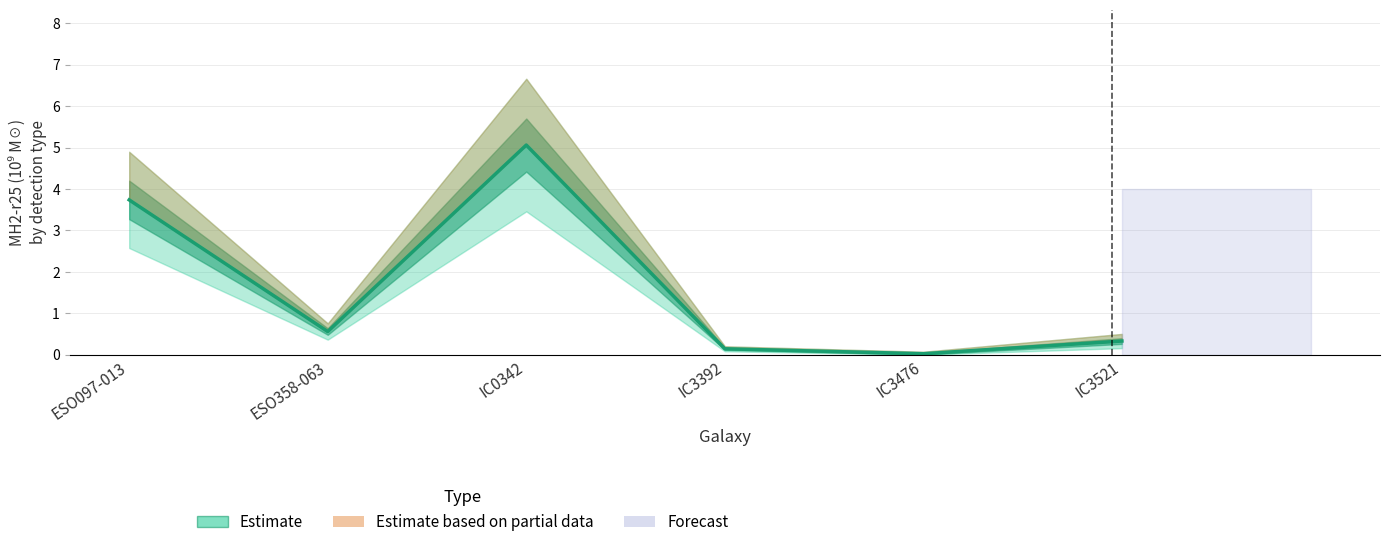

Between IC3392 and ESO358-063, which is larger?

ESO358-063